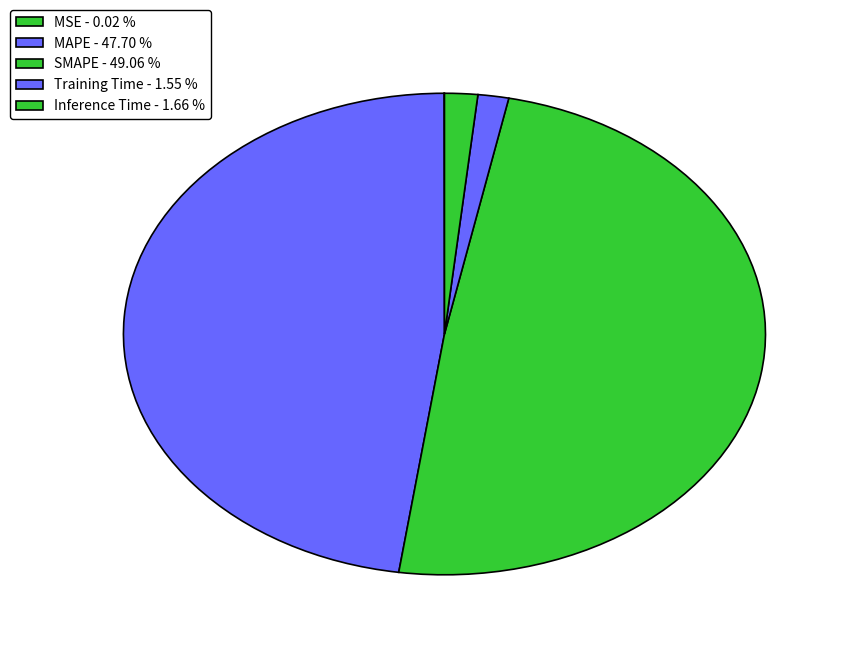

Is there a majority slice in this chart?

No